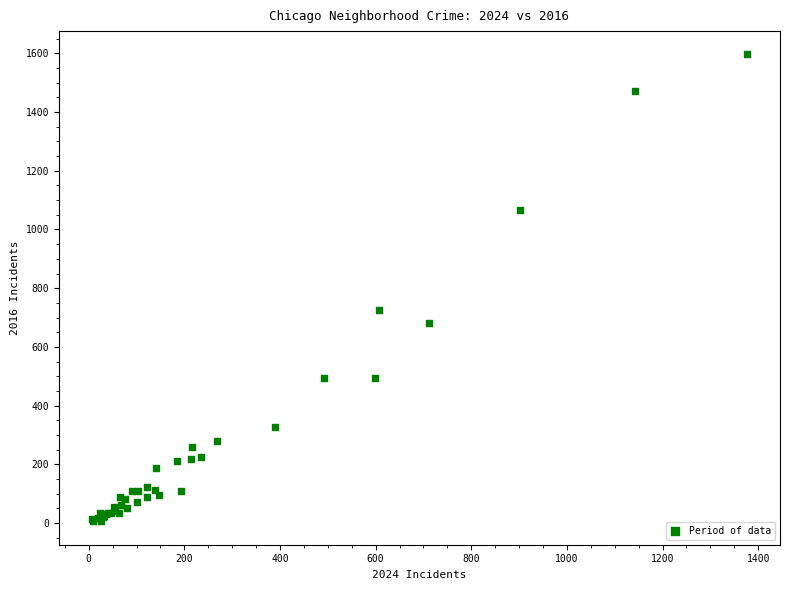

What Y value in the scatter plot is closest to 801?

726